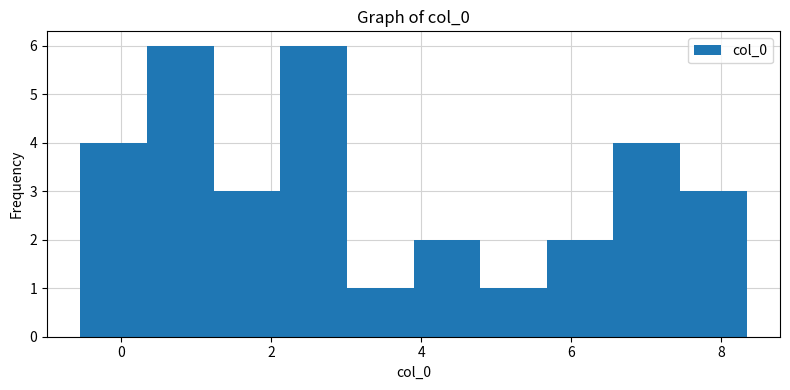

How tall is the bar that spans 3.8 to 4.8 on the x-axis? Neither the bar edges nor the heights are printed on the chart, so give them approximately, as read against the axes.

2